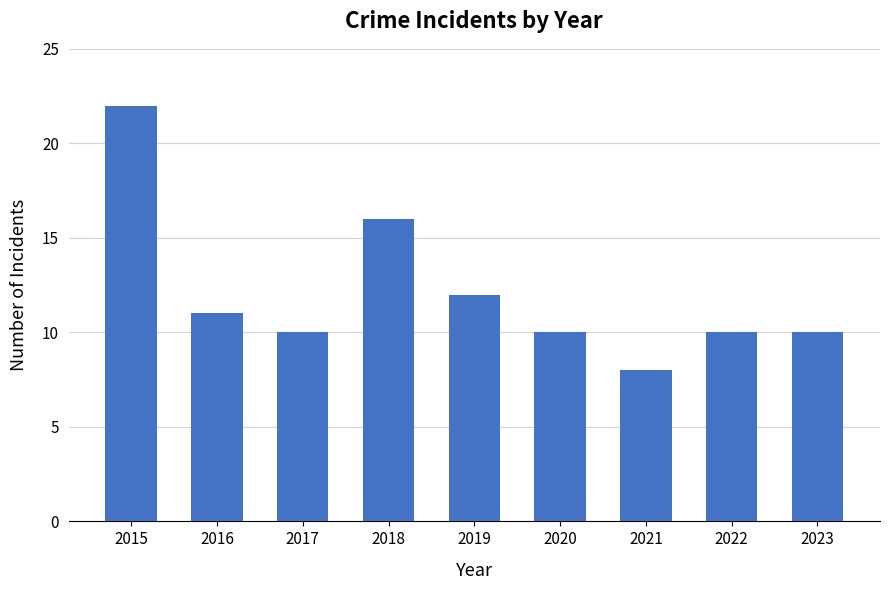

Read the value at 2021.

8